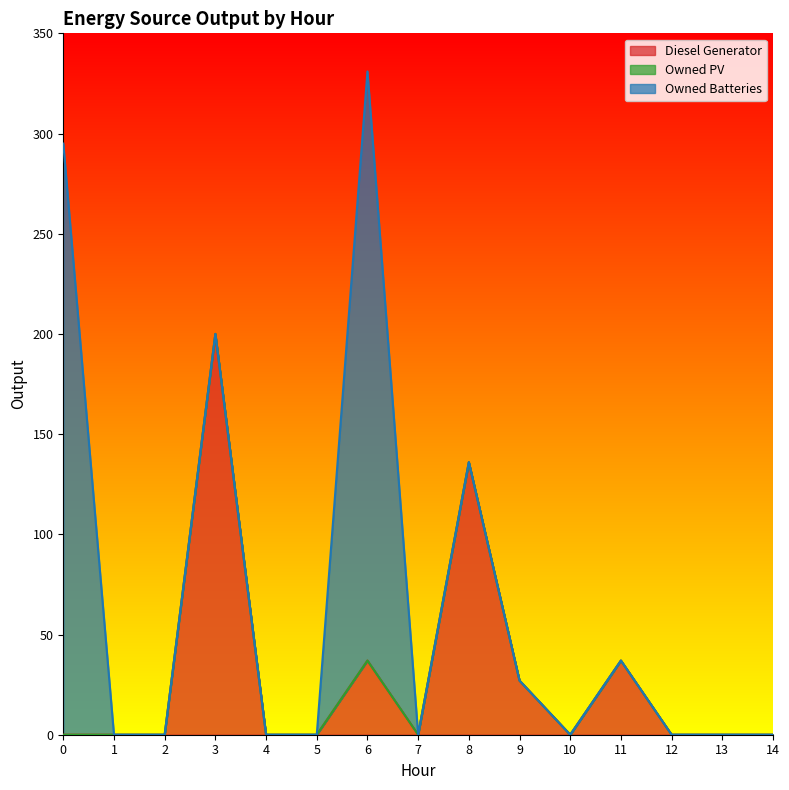

Between 2 and 14, which series saw the biggest shift?

Diesel Generator